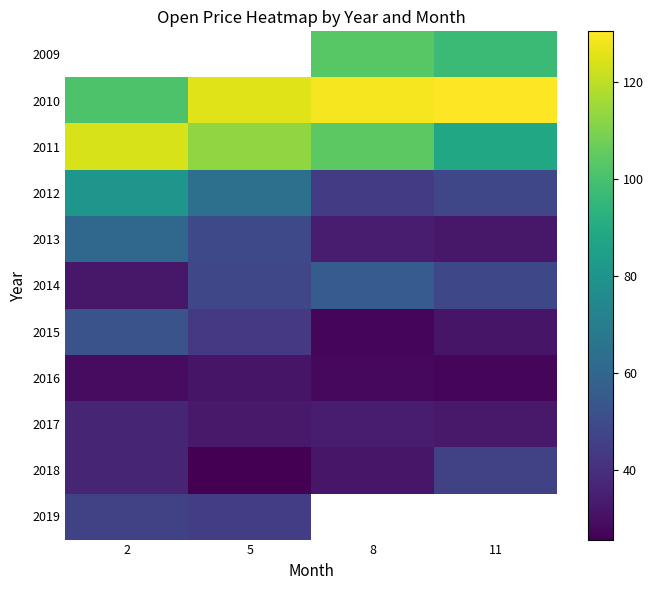

Rank the series by their average value, from highest to lowest.

2009, 2010, 2011, 2012, 2014, 2013, 2015, 2018, 2019, 2017, 2016